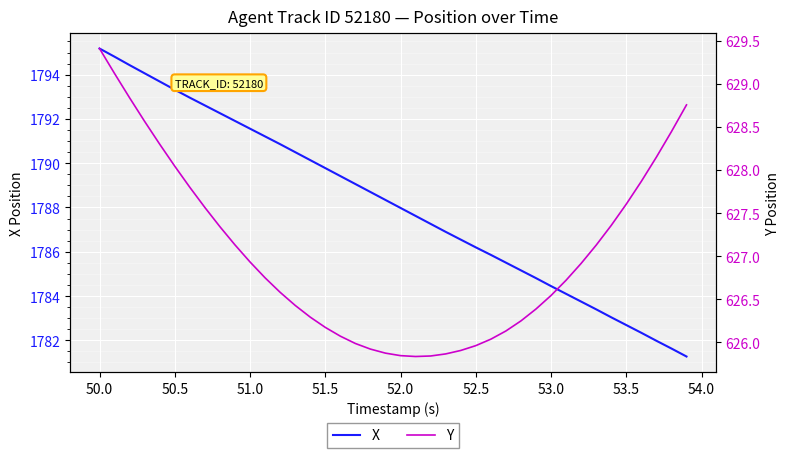

What is the lowest value of the X series?

1781.3